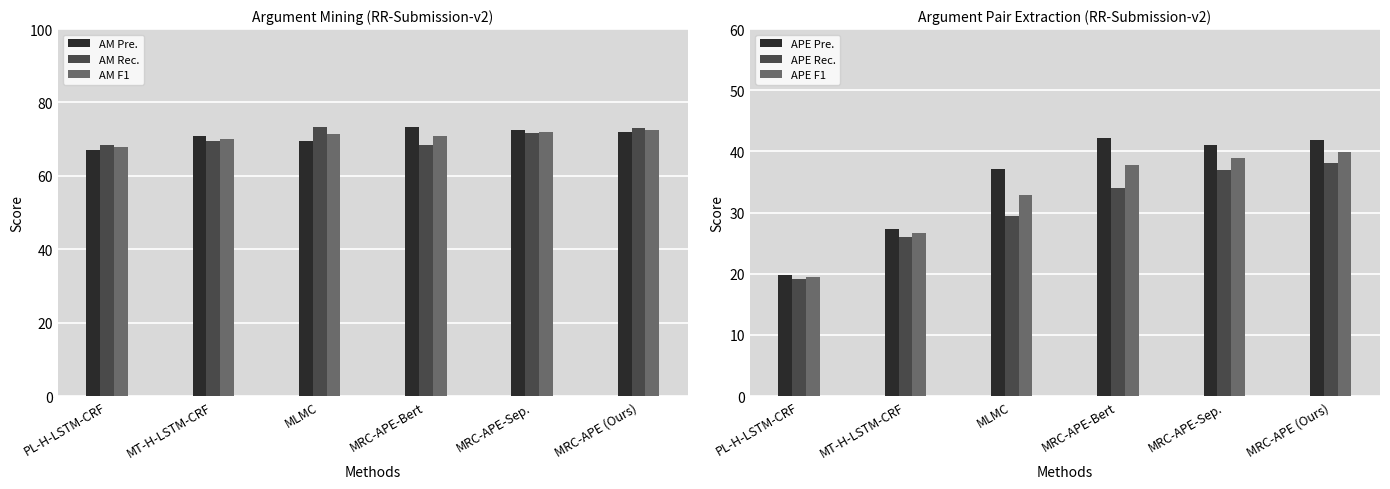

Reading left to right, list all the values displayed in this chart.

AM Pre.: PL-H-LSTM-CRF=67.0	MT-H-LSTM-CRF=70.7	MLMC=69.5	MRC-APE-Bert=73.4	MRC-APE-Sep.=72.5	MRC-APE (Ours)=71.8
AM Rec.: PL-H-LSTM-CRF=68.5	MT-H-LSTM-CRF=69.5	MLMC=73.3	MRC-APE-Bert=68.3	MRC-APE-Sep.=71.6	MRC-APE (Ours)=73.0
AM F1: PL-H-LSTM-CRF=67.8	MT-H-LSTM-CRF=70.1	MLMC=71.3	MRC-APE-Bert=70.8	MRC-APE-Sep.=72.0	MRC-APE (Ours)=72.4
APE Pre.: PL-H-LSTM-CRF=19.7	MT-H-LSTM-CRF=27.2	MLMC=37.1	MRC-APE-Bert=42.3	MRC-APE-Sep.=41.1	MRC-APE (Ours)=41.8
APE Rec.: PL-H-LSTM-CRF=19.1	MT-H-LSTM-CRF=26.0	MLMC=29.4	MRC-APE-Bert=34.1	MRC-APE-Sep.=37.0	MRC-APE (Ours)=38.2
APE F1: PL-H-LSTM-CRF=19.4	MT-H-LSTM-CRF=26.6	MLMC=32.8	MRC-APE-Bert=37.7	MRC-APE-Sep.=38.9	MRC-APE (Ours)=39.9